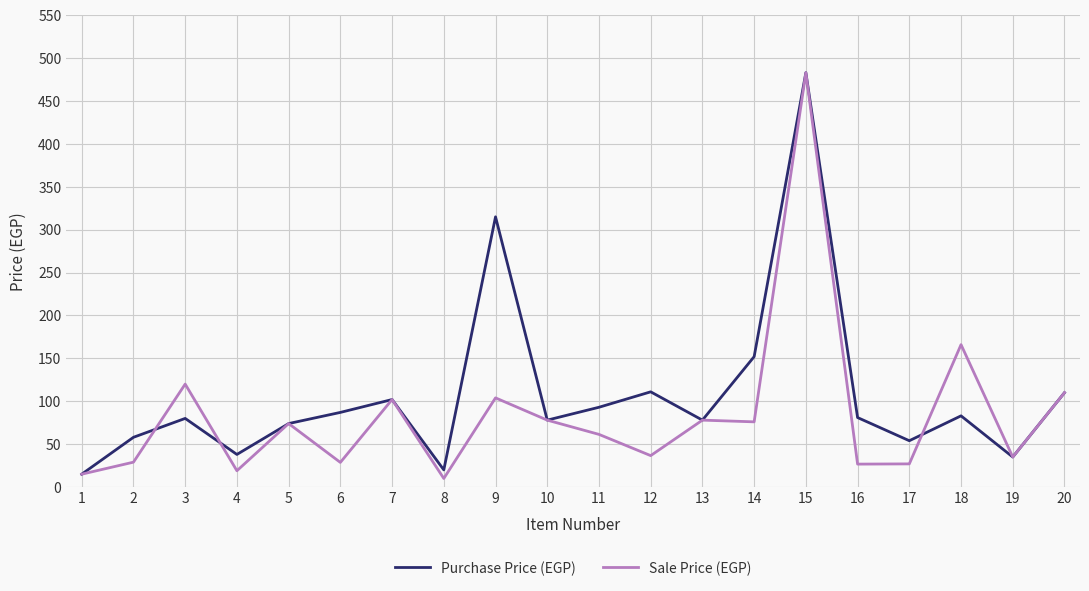

At which category does Sale Price (EGP) reach its first local valley?

4